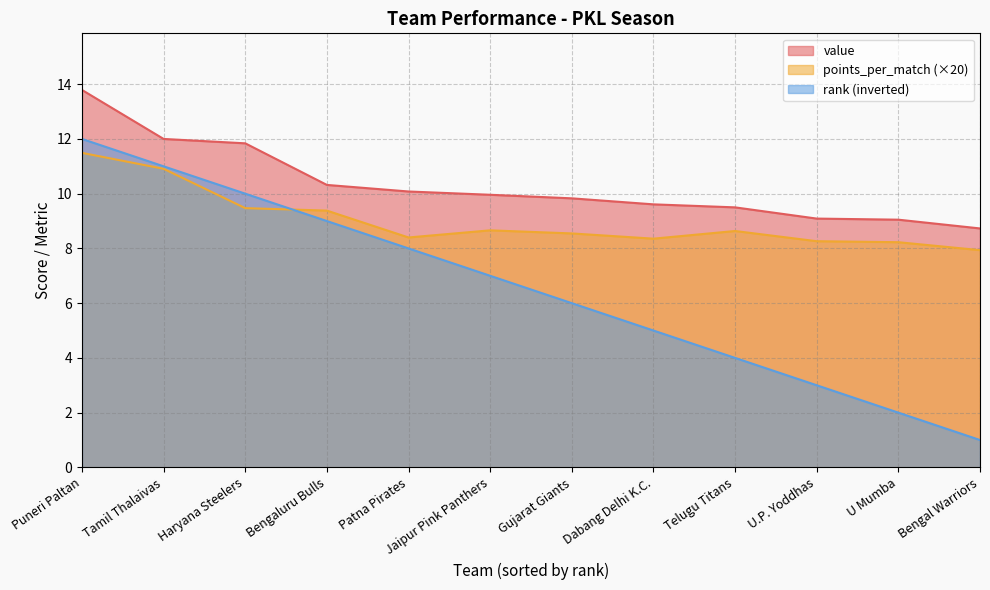

Which series changed the most between Haryana Steelers and Patna Pirates?

rank (inverted)